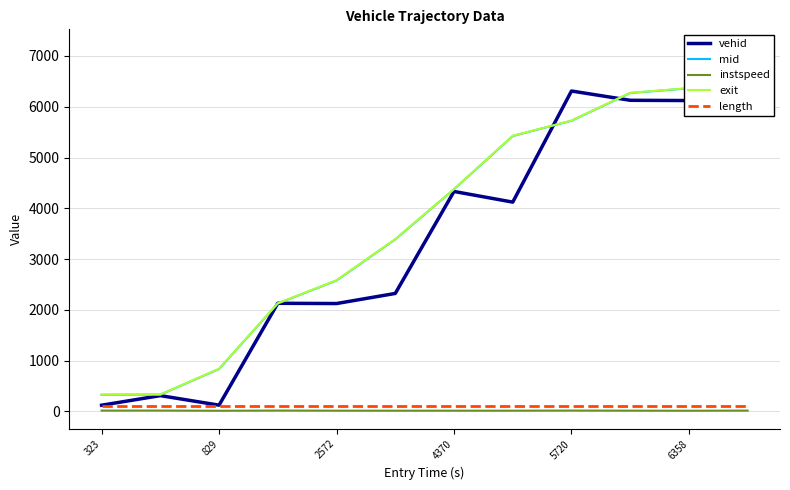

What is the value of the instspeed point at the 4th from the left?

14.5